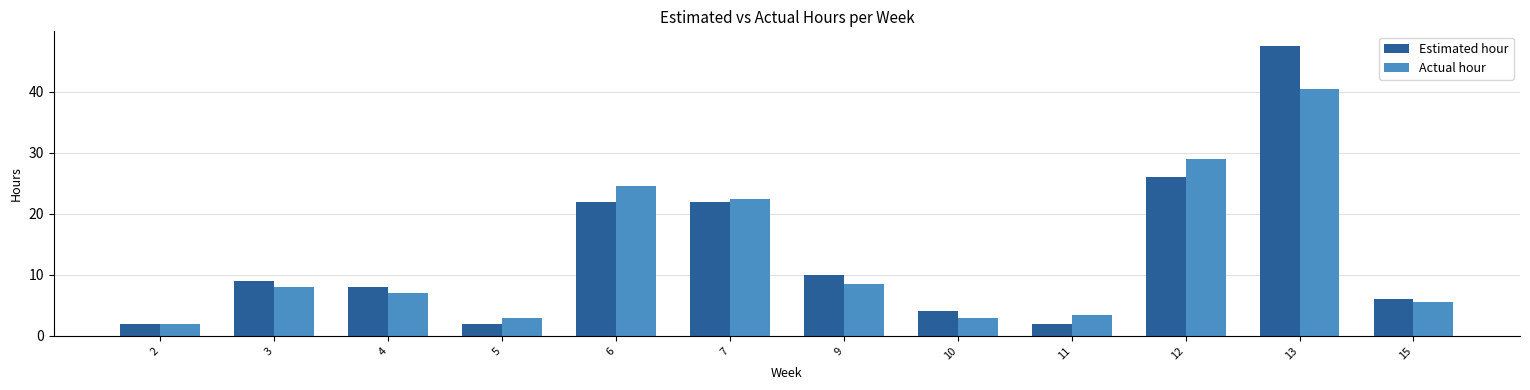

At 10, list the series in order from largest to smallest.

Estimated hour, Actual hour